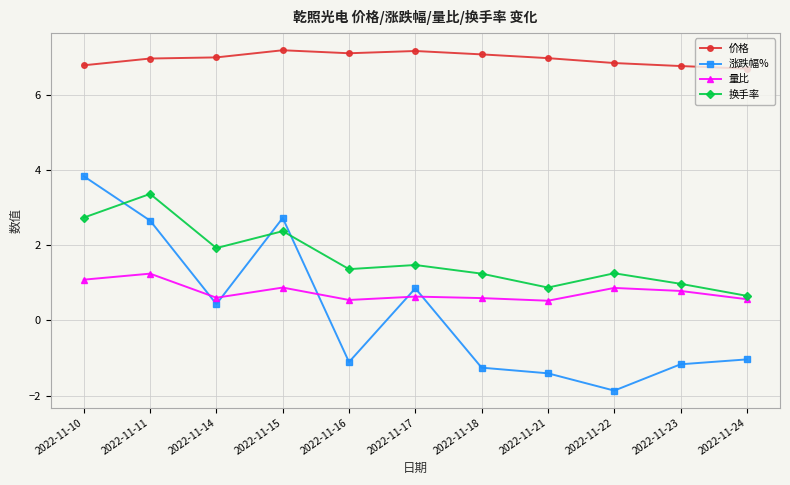

At which label is 涨跌幅% closest to 0?

2022-11-14